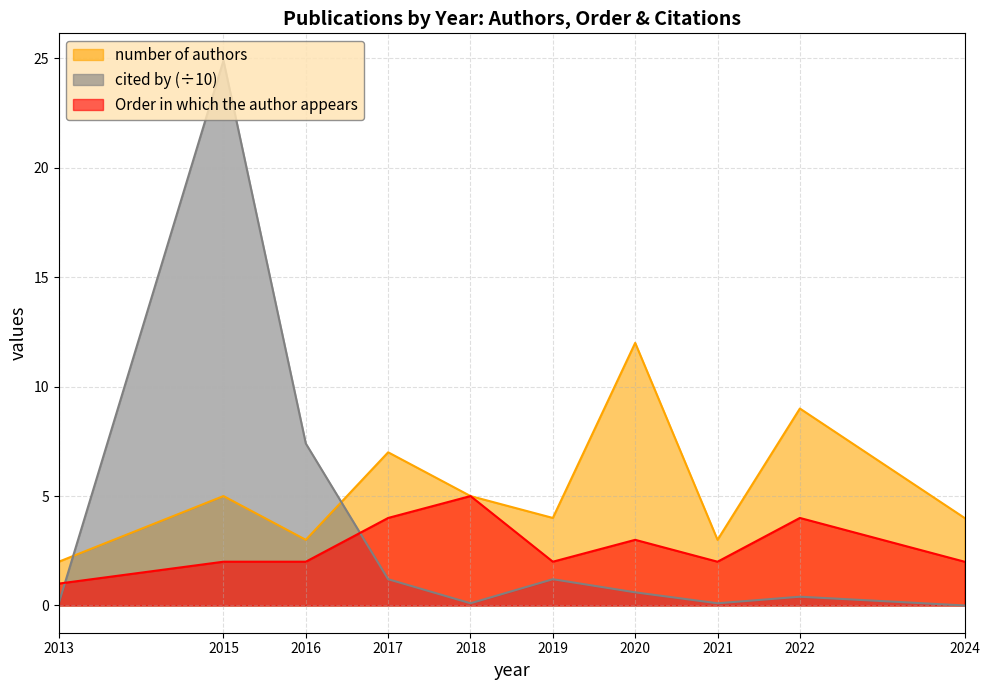

What is the sum of the cited by values at 2024 and 2022?

0.4